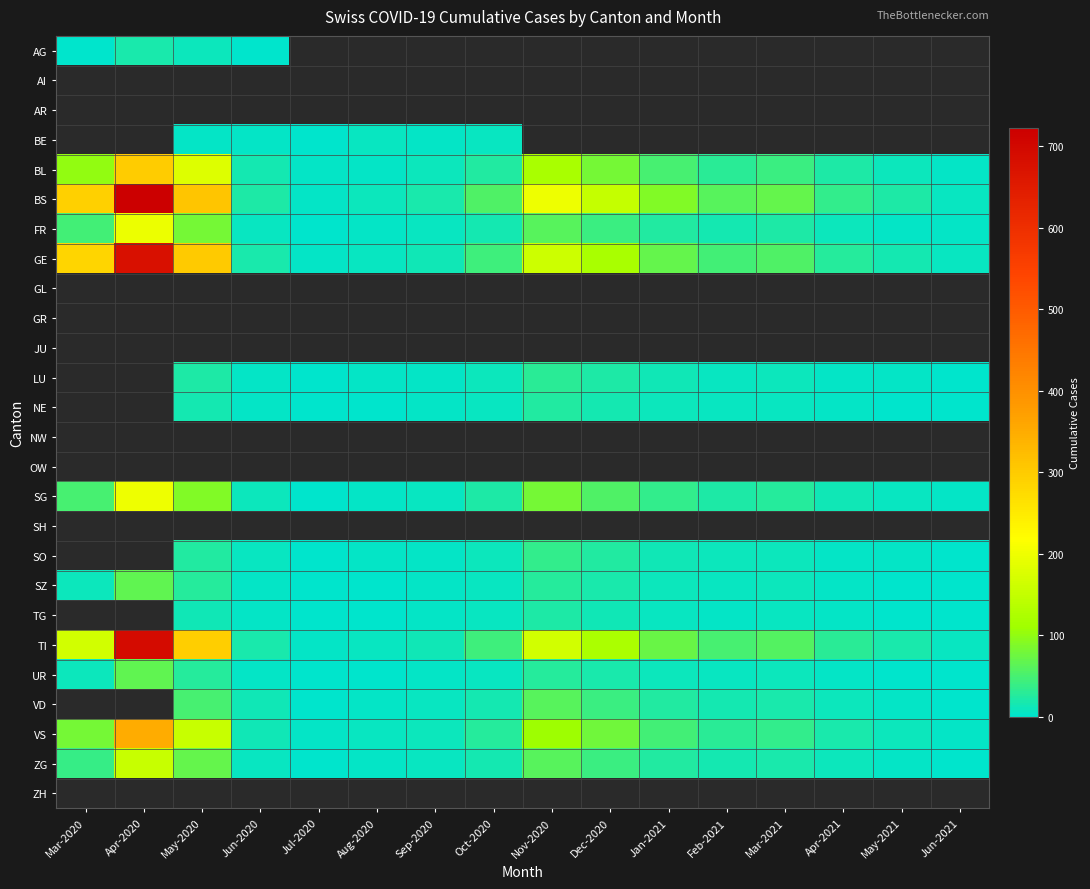

Which category has the lowest value in the BS series?

Jul-2020